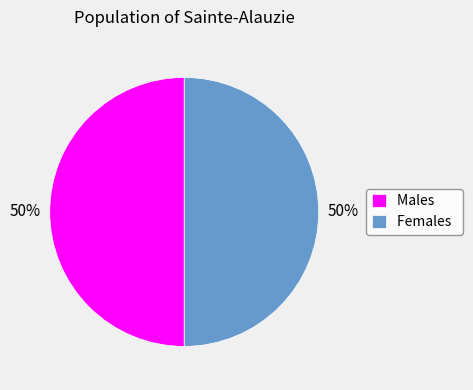

Do Males and Females together represent more than half of the pie?

Yes